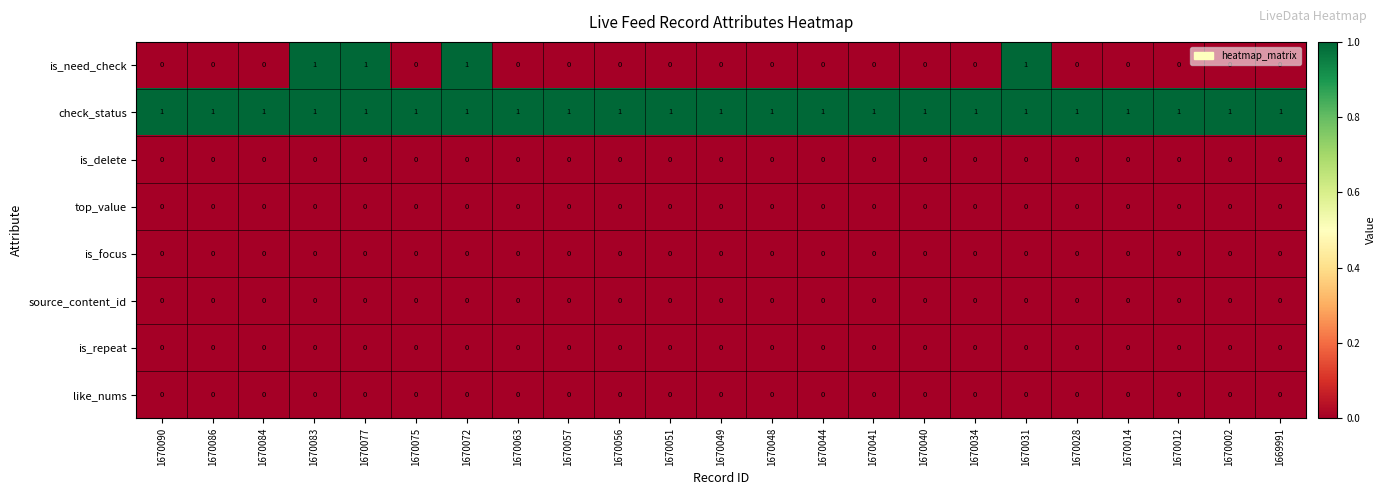

Count the number of categories in the chart.

23